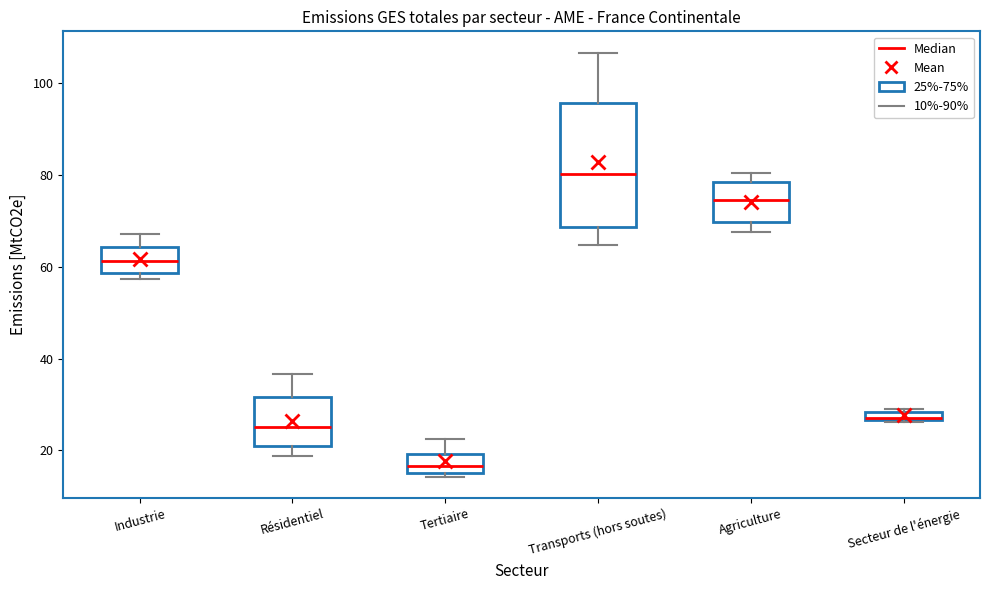

Which box is the tallest, from its lower edge to its upper edge?

Transports (hors soutes)